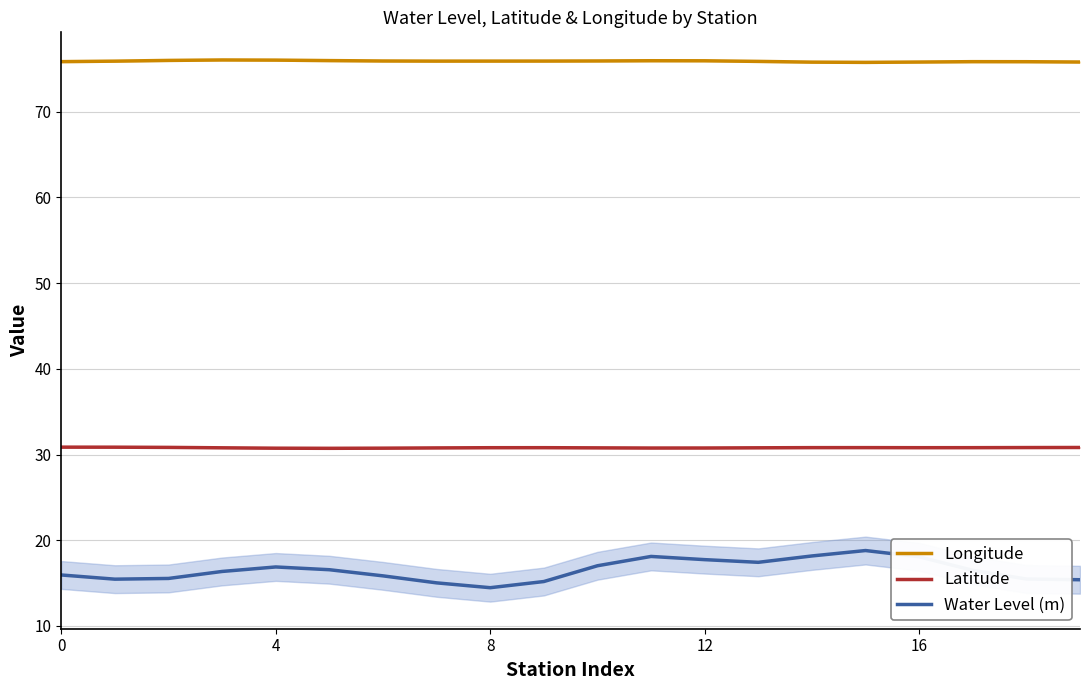

Read the Latitude value at 14.

30.8